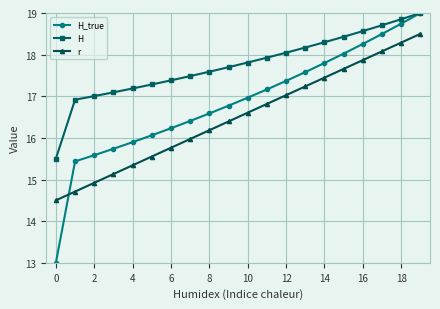

Which series has the largest range (max minus min)?

H_true